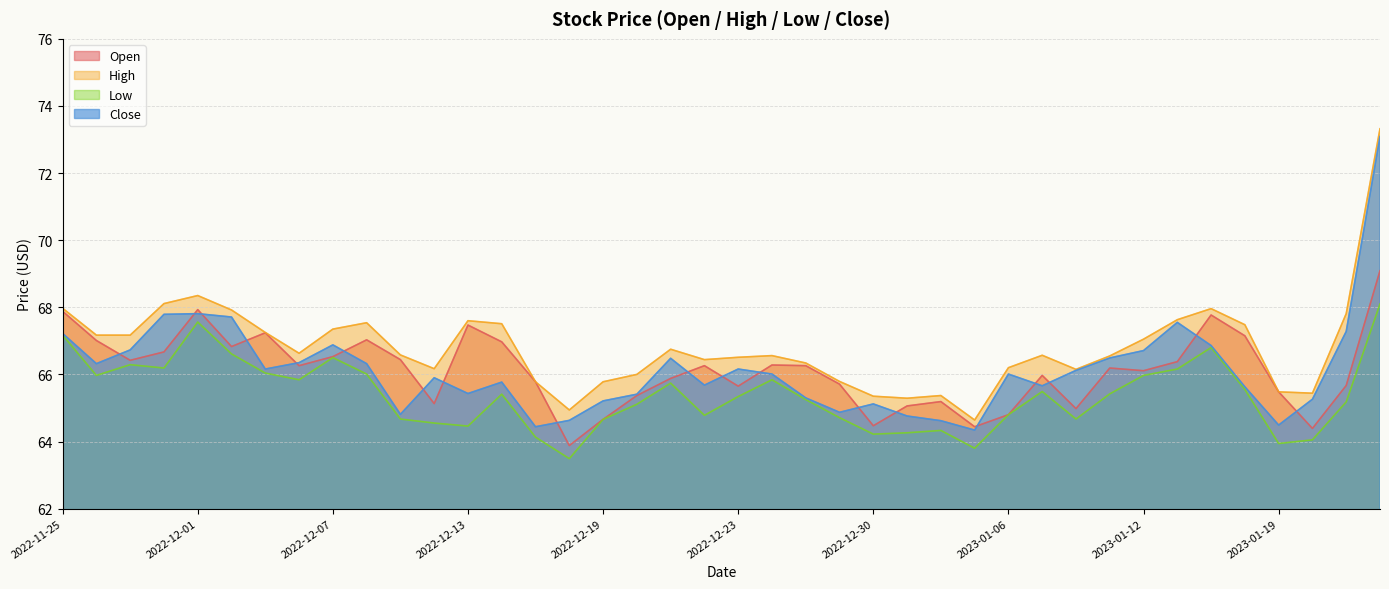

What is the difference between the second highest and minimum values in the Low series?

4.1